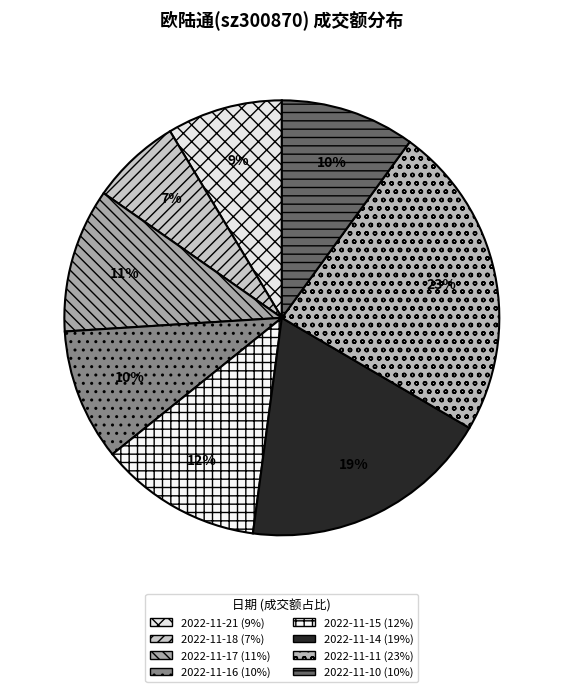

Which has a higher value, 2022-11-21 or 2022-11-16?

2022-11-16